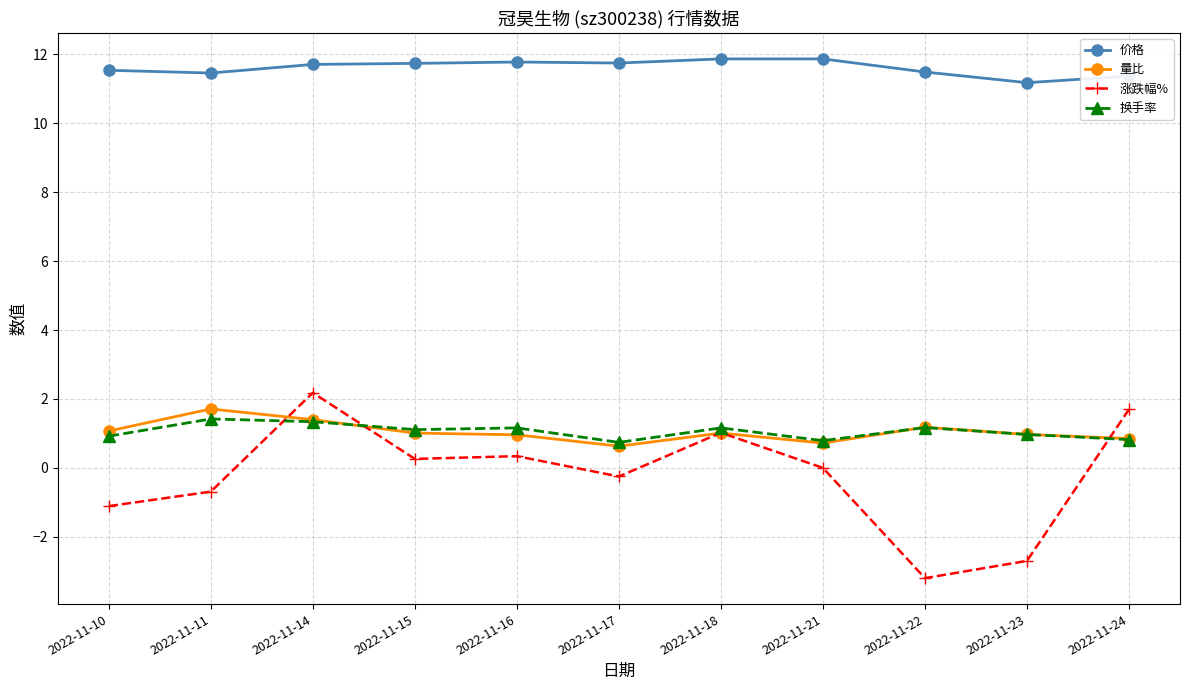

True or false: 换手率 and 价格 intersect in this chart.

False